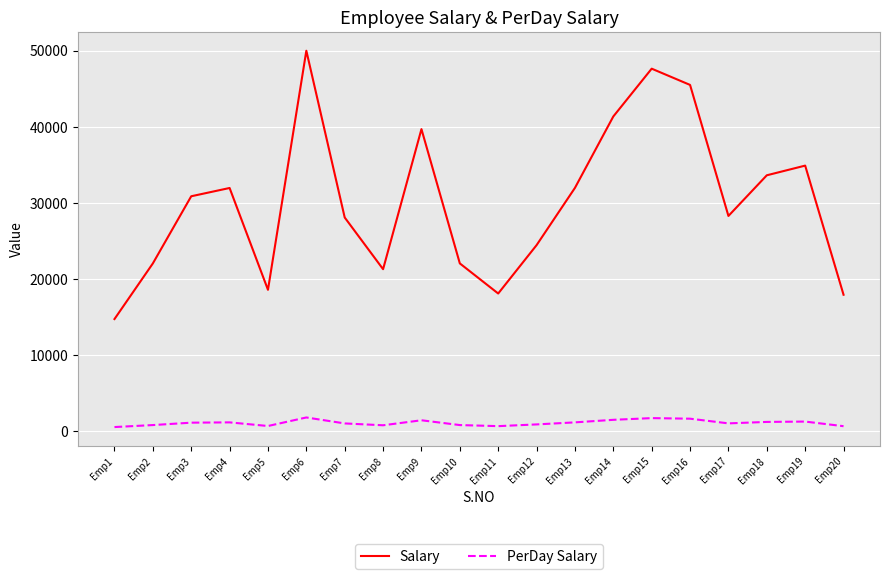

Which series has the largest range (max minus min)?

Salary